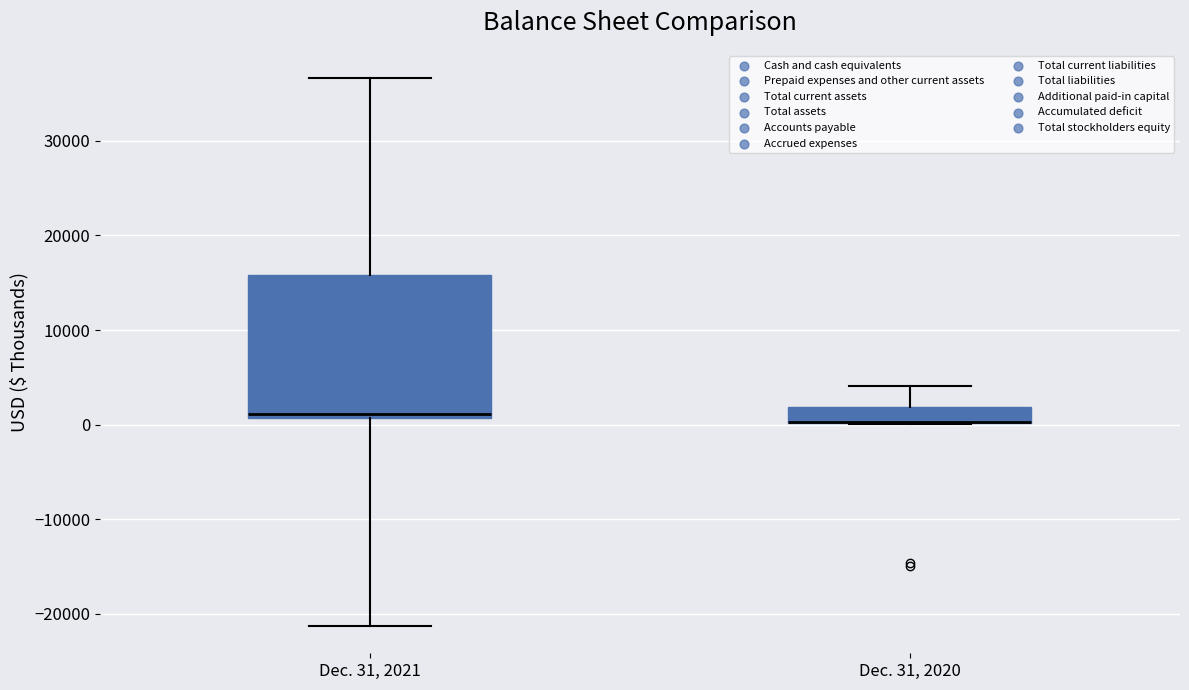

Reading left to right, read every box against the y-axis: the position of its median line, the range the box covers, and the ends of its whiskers. The values are not printed on the chart, so give them approximately, as read against the axis.

Dec. 31, 2021: median 1000 (just above the box's lower edge), box 1000 to 16000, whiskers -21000 to 37000
Dec. 31, 2020: median 0 (drawn on the box's lower edge), box 0 to 2000, whiskers 0 to 4000